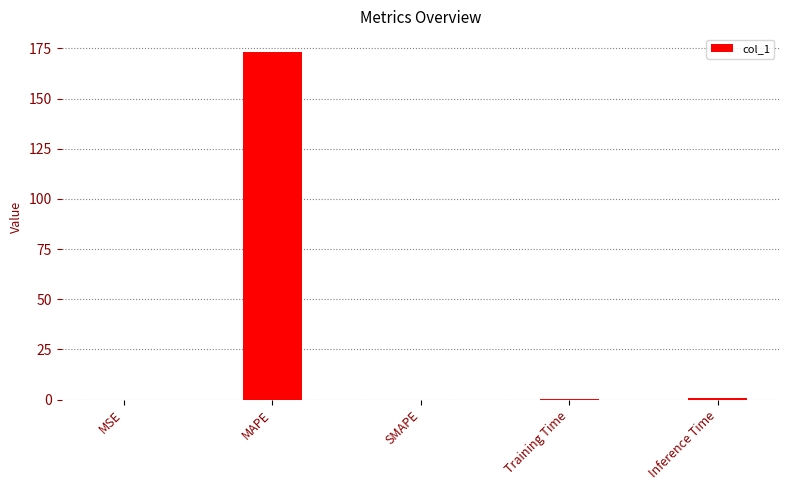

What is the sum of all values?

174.5